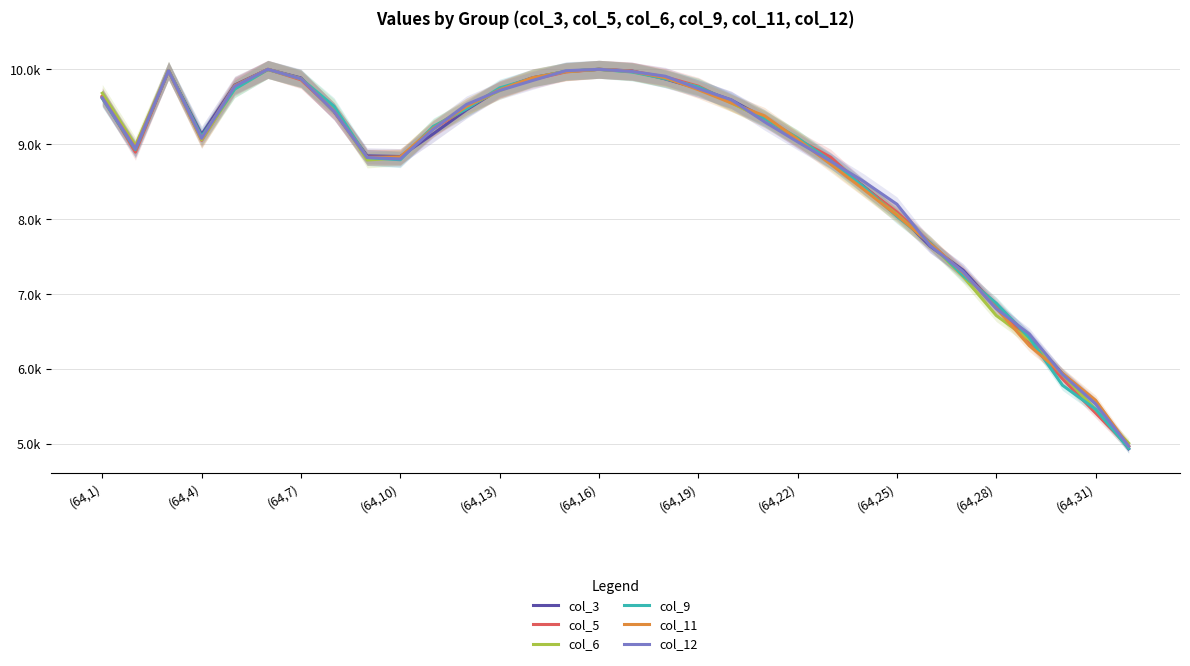

How many values in the col_6 series exceed 9339?

15